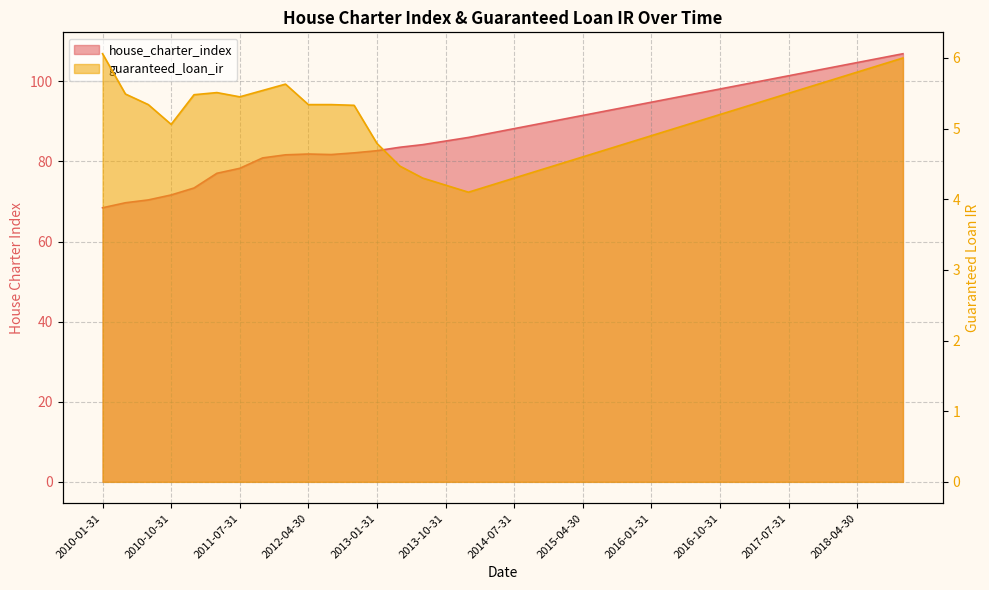

Reading right to left, list all the values displayed in this chart.

house_charter_index: 106.9	105.8	104.7	103.6	102.5	101.4	100.3	99.2	98.1	97.0	95.9	94.8	93.7	92.6	91.5	90.4	89.3	88.2	87.1	86.0	85.1	84.2	83.5	82.7	82.2	81.7	81.9	81.7	80.9	78.3	77.0	73.4	71.6	70.4	69.7	68.4
guaranteed_loan_ir: 6.0	5.9	5.8	5.7	5.6	5.5	5.4	5.3	5.2	5.1	5.0	4.9	4.8	4.7	4.6	4.5	4.4	4.3	4.2	4.1	4.2	4.3	4.5	4.8	5.3	5.3	5.3	5.6	5.5	5.5	5.5	5.5	5.1	5.3	5.5	6.1